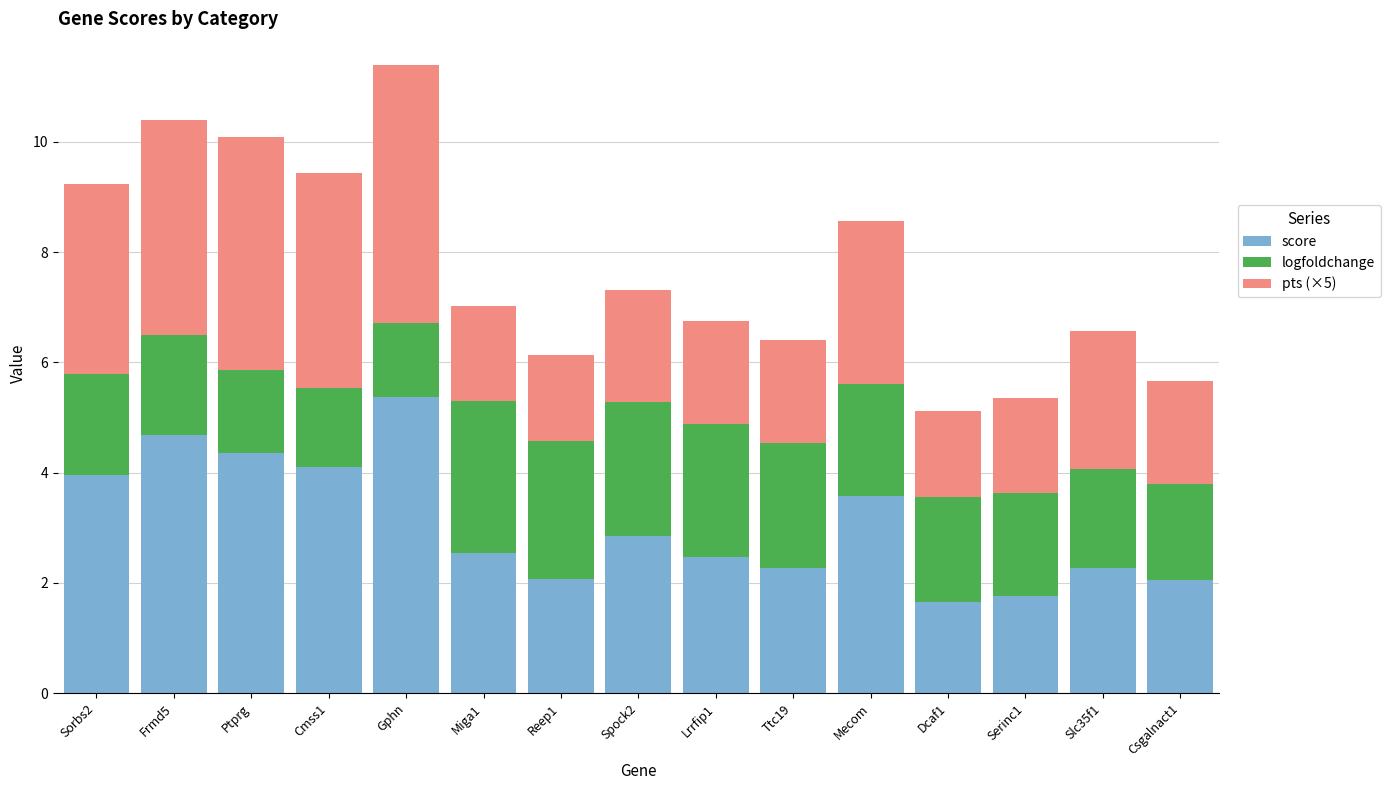

What is the minimum value for score?

1.7